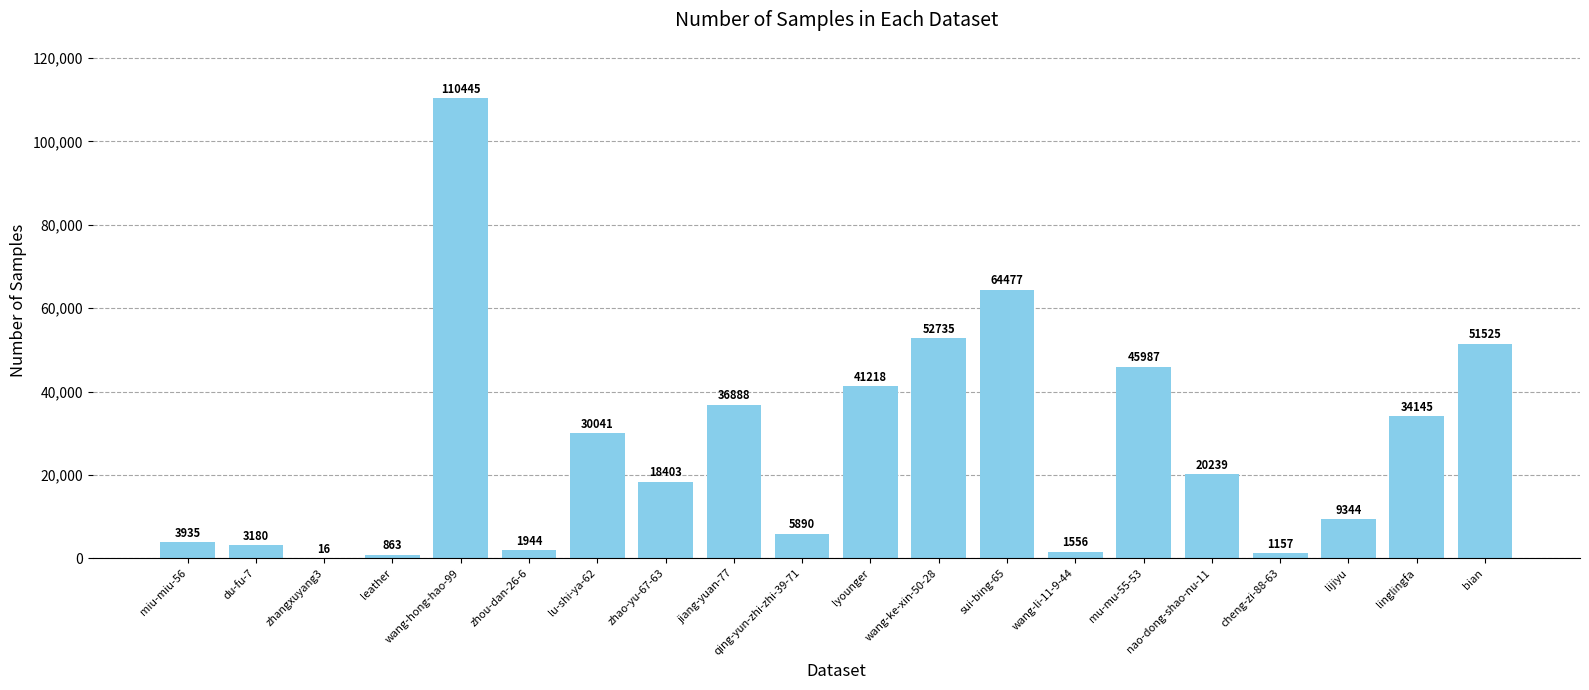

The value at bian is 51525. True or false?

True